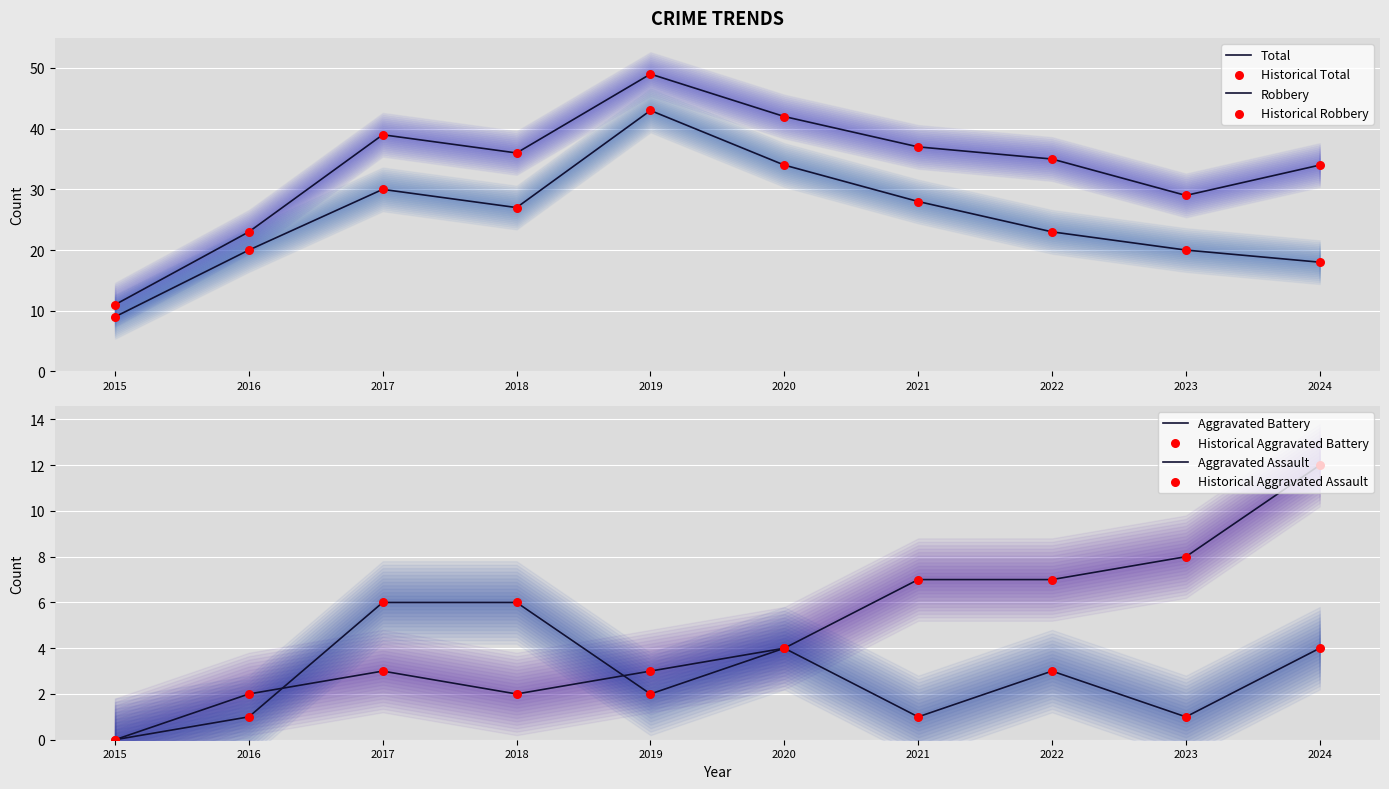

What are all the series names shown in the legend?

Robbery, Aggravated Battery, Aggravated Assault, Total